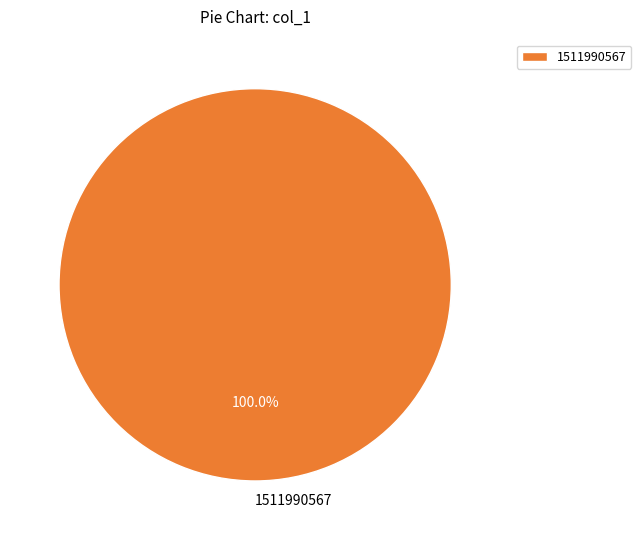

Is it true that 1511990567 is 100% of the pie?

True